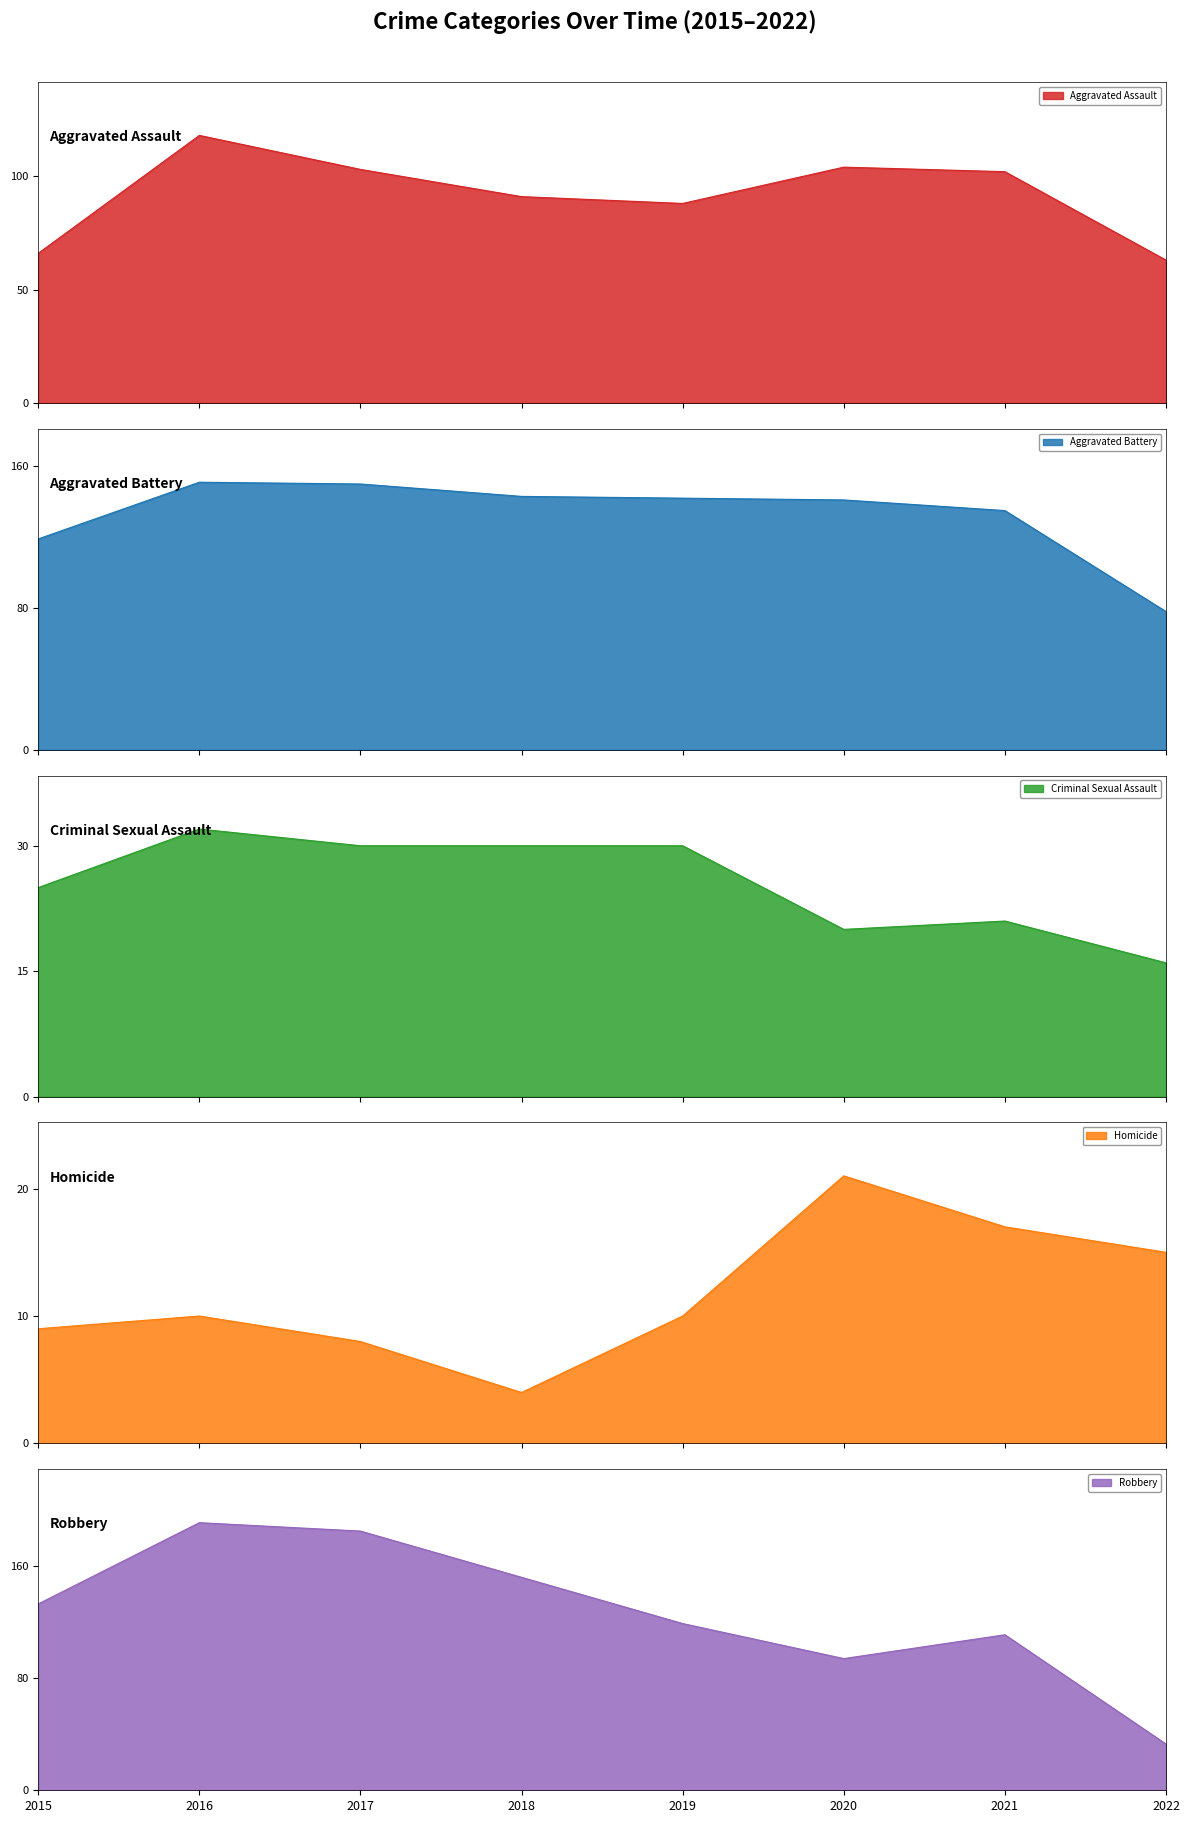

At which category does Criminal Sexual Assault reach its first local valley?

2020